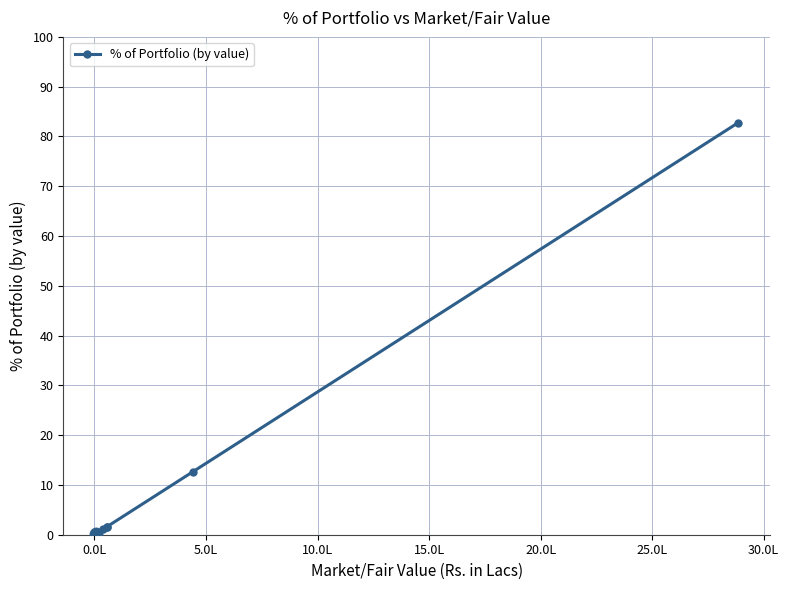

What is the difference between the maximum and minimum values?

82.6